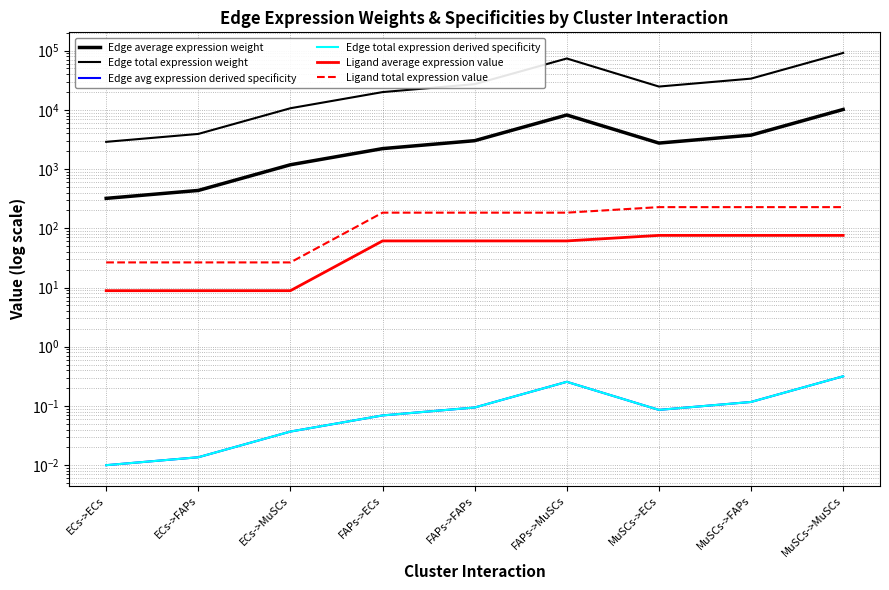

What is the minimum value for Edge average expression weight?

320.2